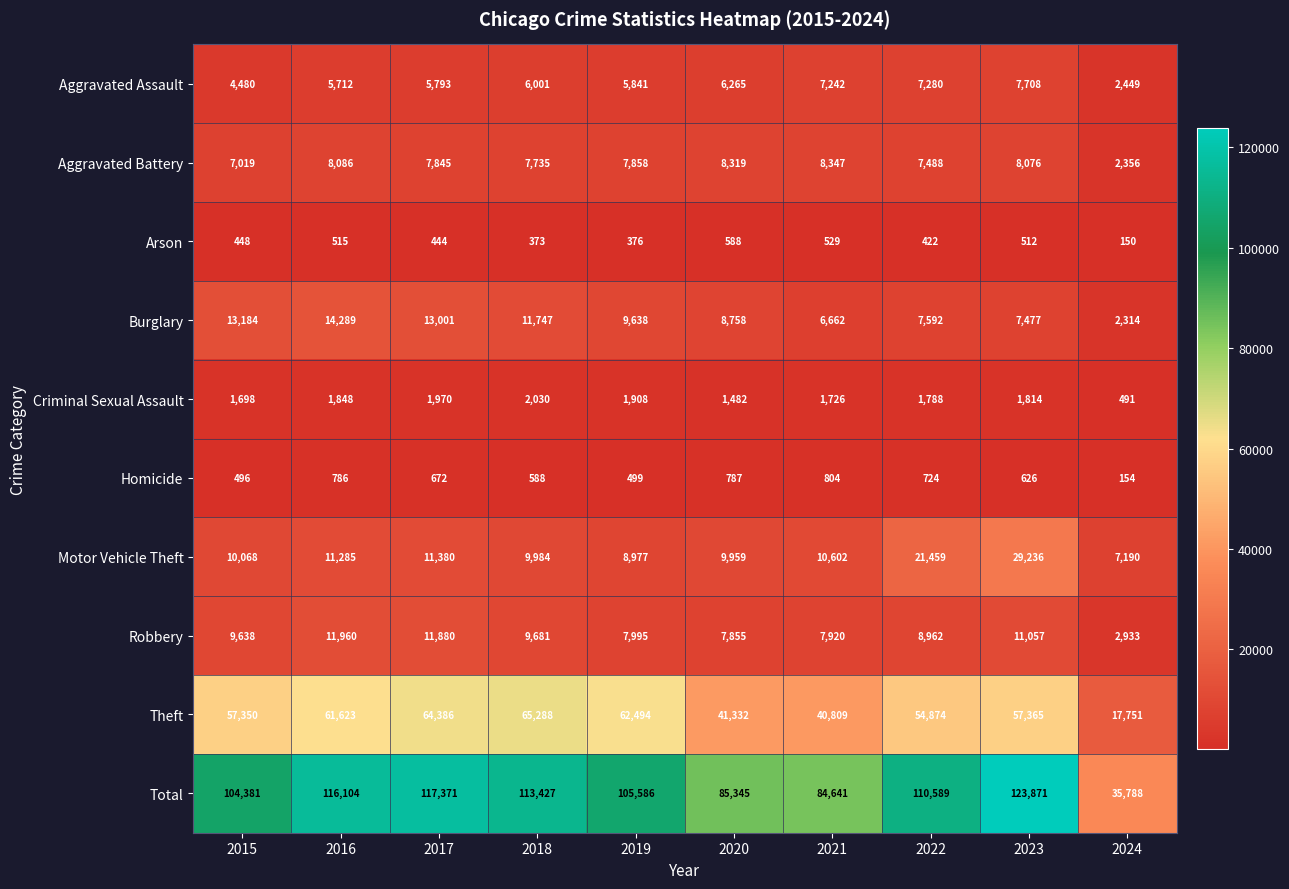

What is the total value across all series at 2020?

170690